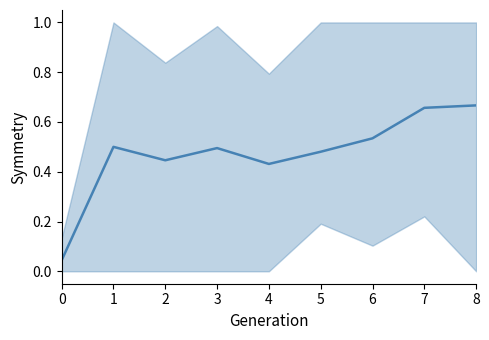

List the labels in order of value, largest first.

8, 7, 6, 1, 3, 5, 2, 4, 0